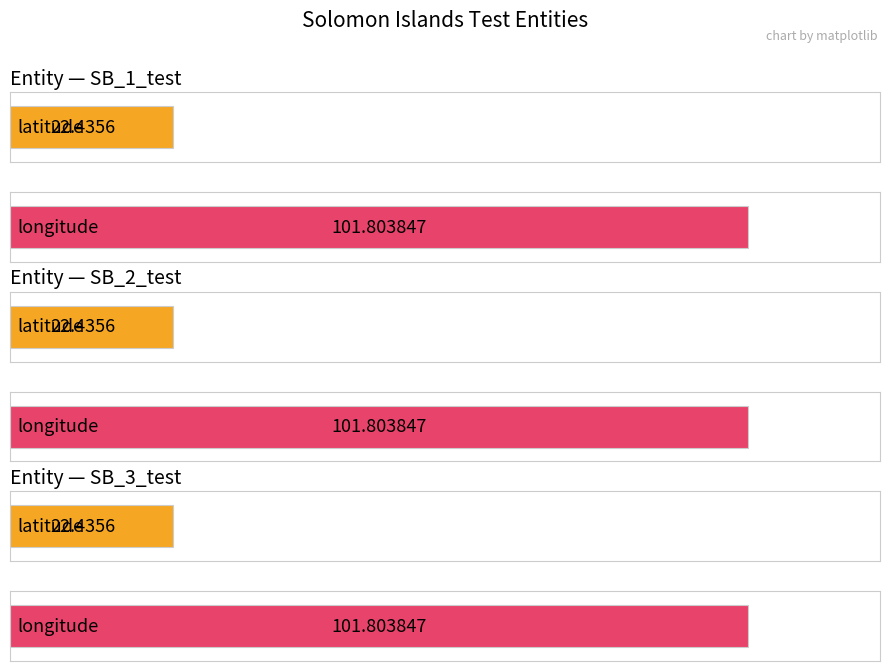

Reading left to right, list all the values displayed in this chart.

latitude: SB_1_test=22.4	SB_2_test=22.4	SB_3_test=22.4
longitude: SB_1_test=101.8	SB_2_test=101.8	SB_3_test=101.8